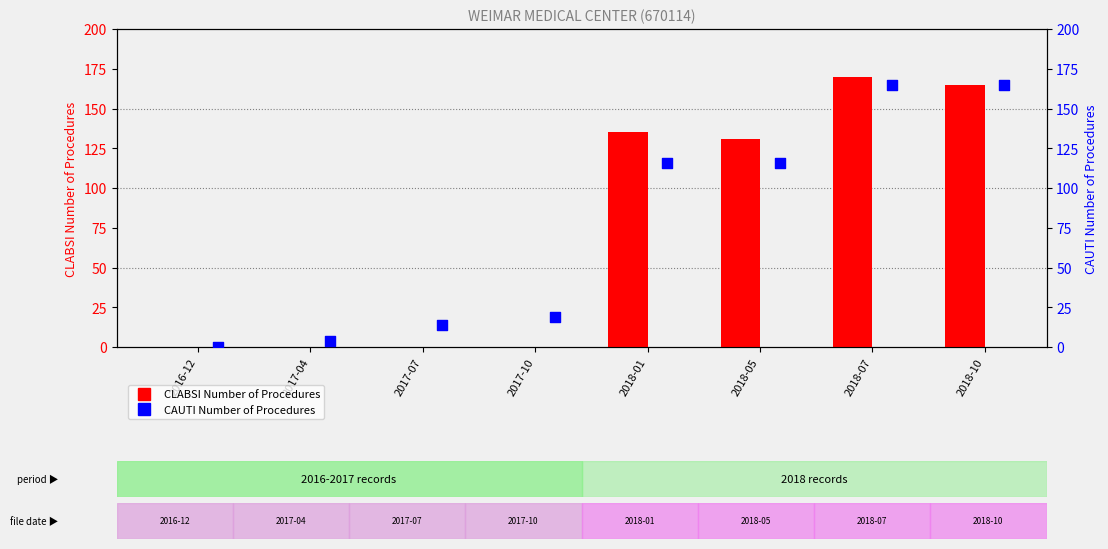

Which series reaches the minimum Y coordinate?

CLABSI Number of Procedures